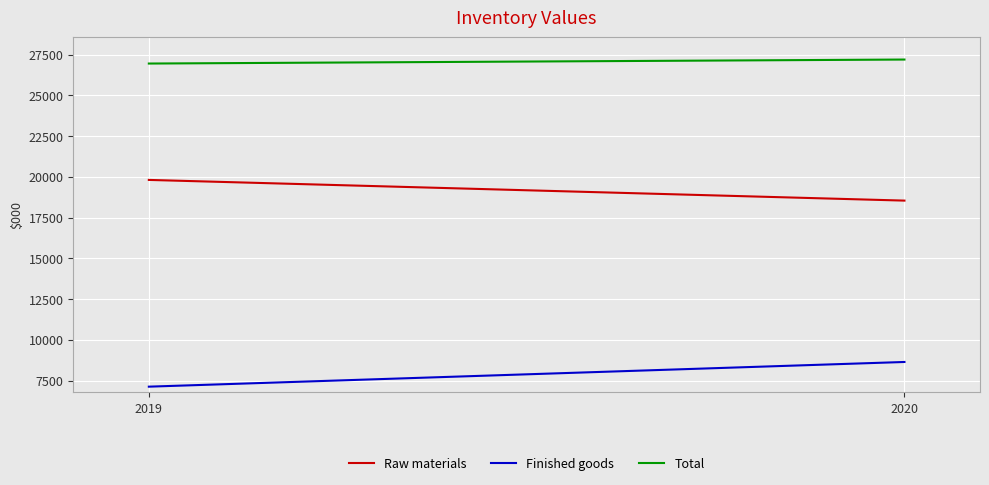

What is the value of the Total point at the 2nd from the left?

27198